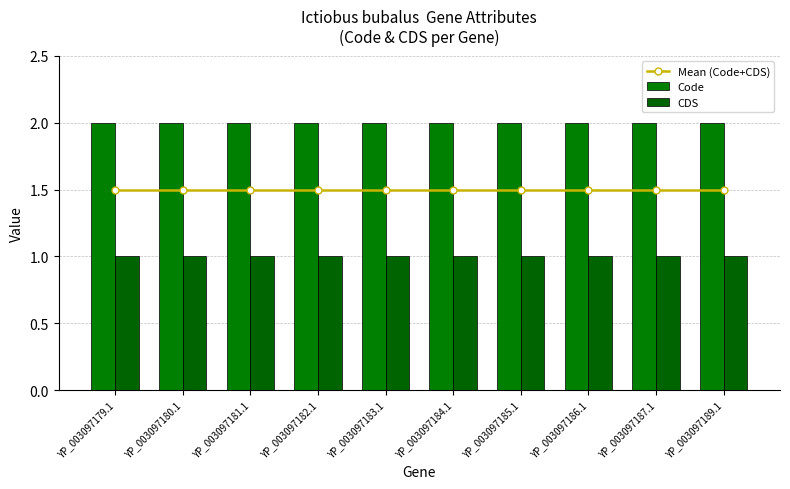

Which series has the widest spread of values?

Mean (Code+CDS)